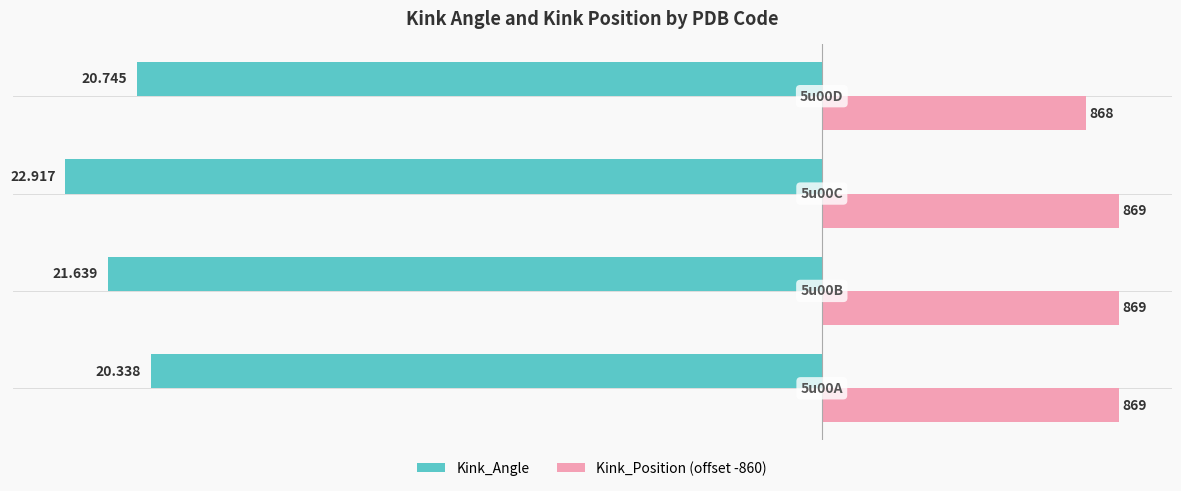

What are all the series names shown in the legend?

Kink_Angle, Kink_Position (offset -860)